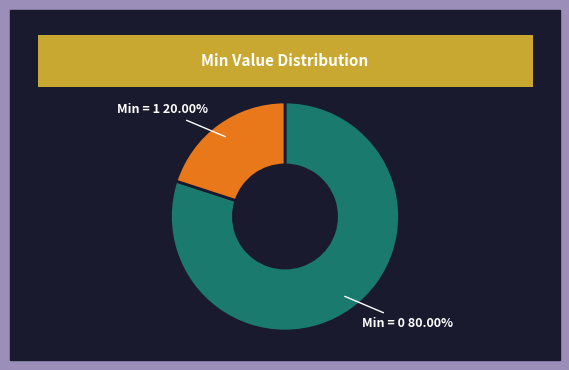

What is the smallest slice in the pie chart?

Min = 1